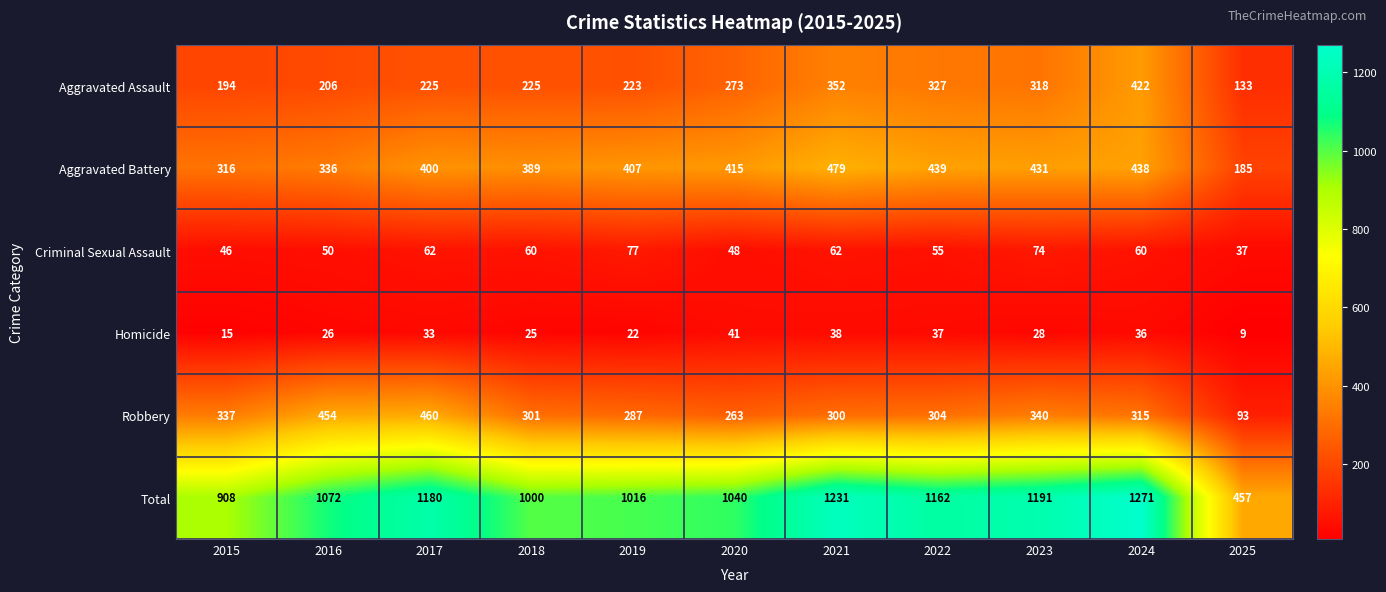

Is it true that Homicide equals 70 at 2020?

False